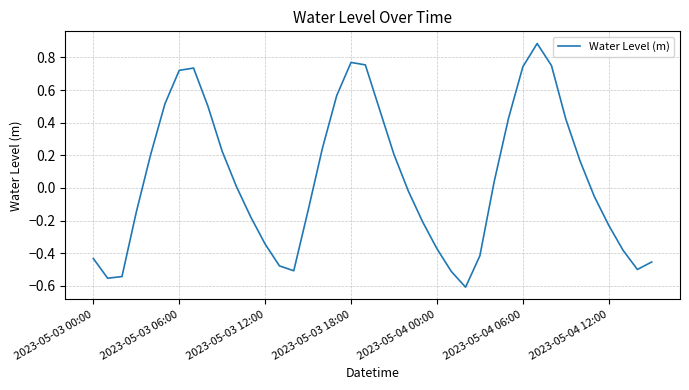

Count the number of values greater than 0.

20